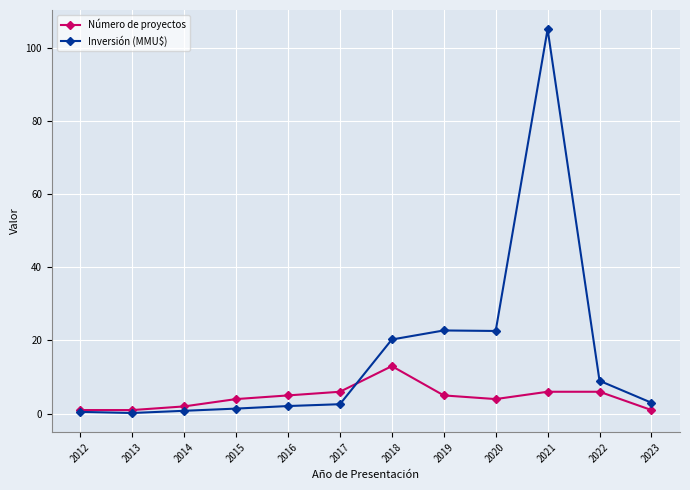

What is the value of the Número de proyectos point at the 1st from the left?

1.0